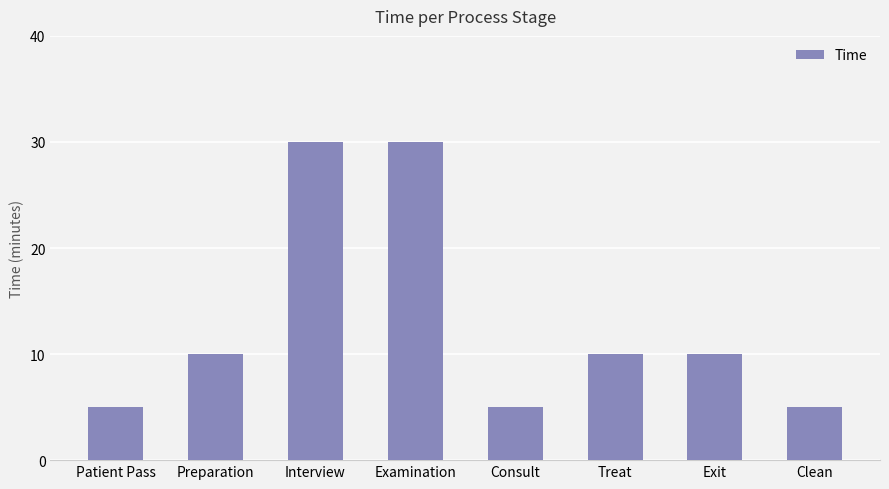

What is the average value?

13